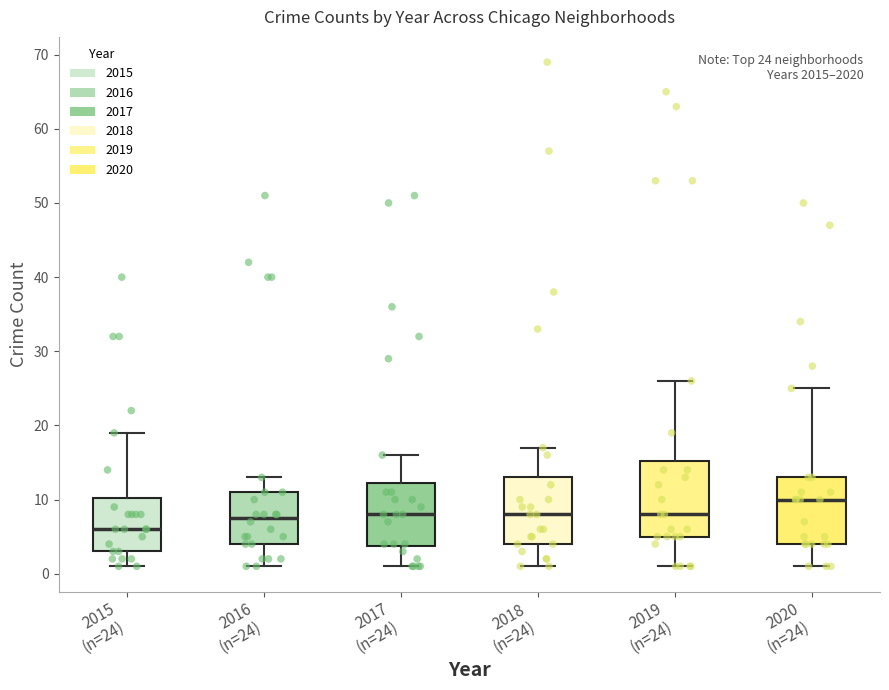

Comparing the boxes themselves (not the whiskers), which one is the tallest?

2019 (n=24)